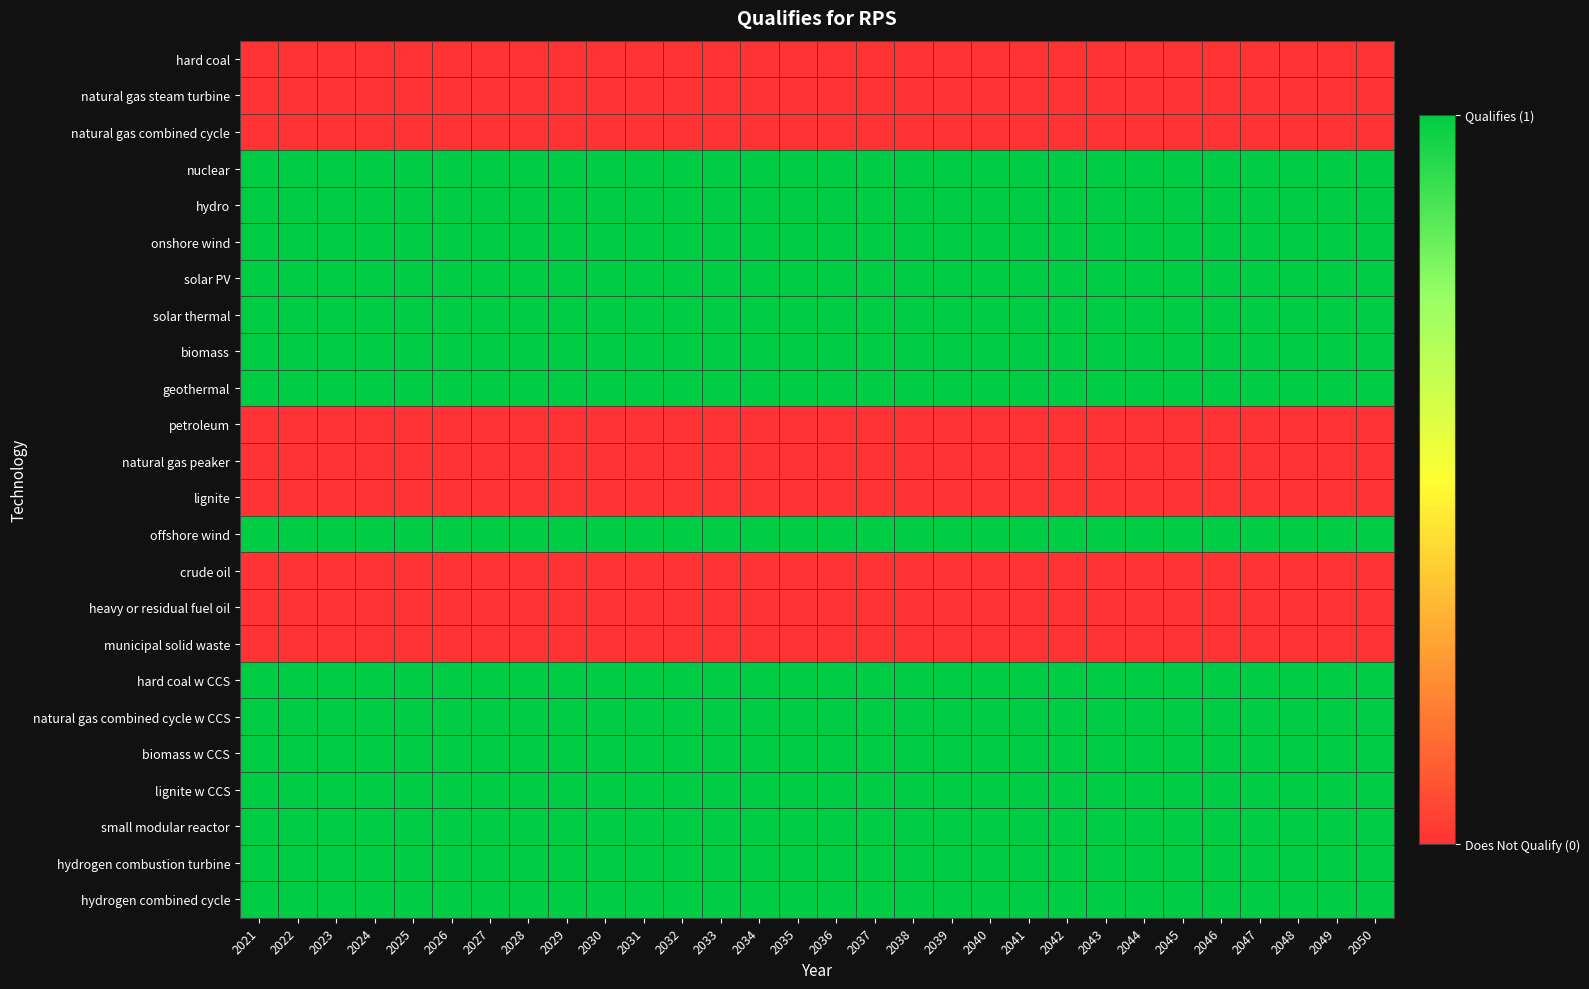

List the series in order of their peak value, lowest first.

hard coal, natural gas steam turbine, natural gas combined cycle, petroleum, natural gas peaker, lignite, crude oil, heavy or residual fuel oil, municipal solid waste, nuclear, hydro, onshore wind, solar PV, solar thermal, biomass, geothermal, offshore wind, hard coal w CCS, natural gas combined cycle w CCS, biomass w CCS, lignite w CCS, small modular reactor, hydrogen combustion turbine, hydrogen combined cycle